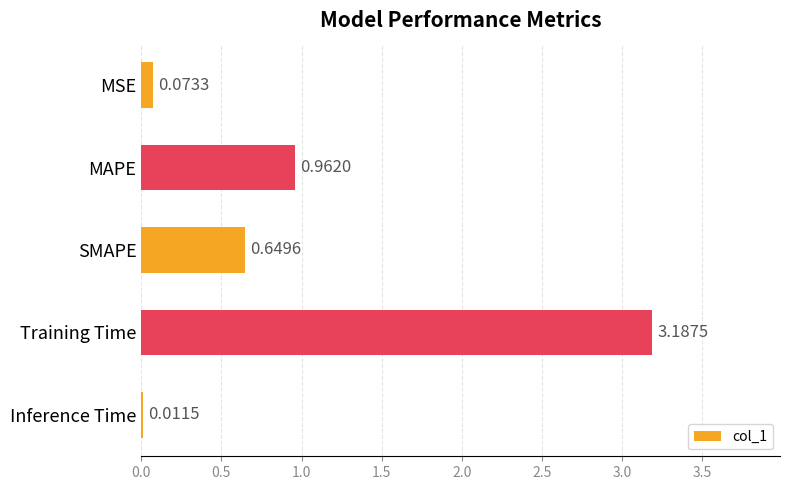

Which category has the highest value across all series?

Training Time